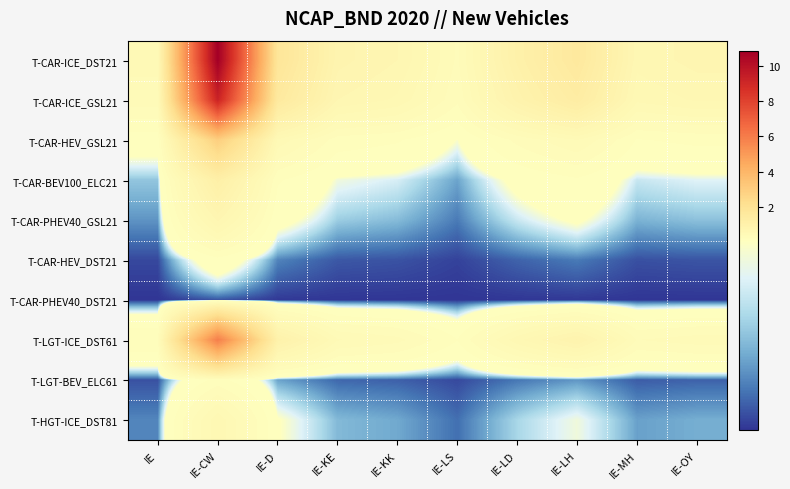

Which label corresponds to the largest value in the chart?

IE-CW